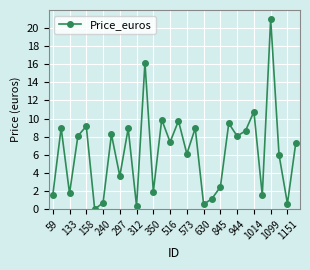

What is the average value?

6.3